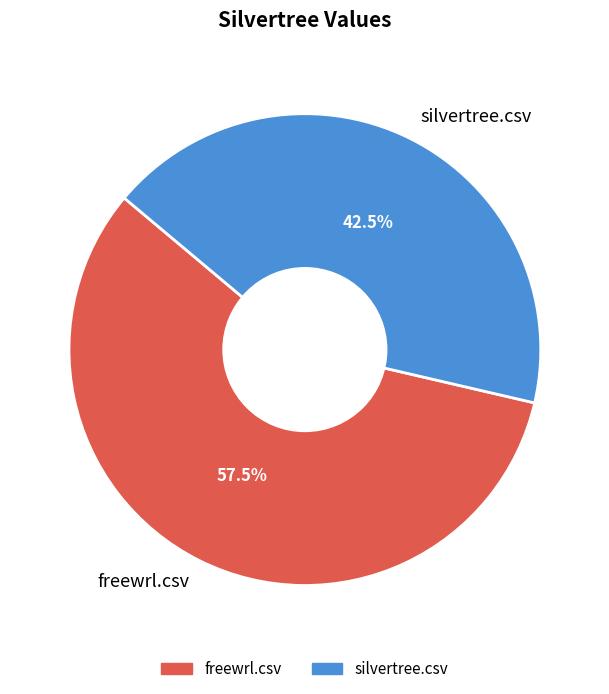

Between silvertree.csv and freewrl.csv, which is larger?

freewrl.csv